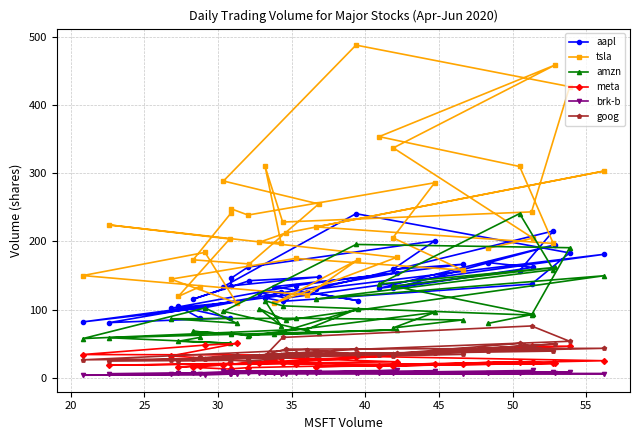

True or false: tsla and meta cross at least once.

False